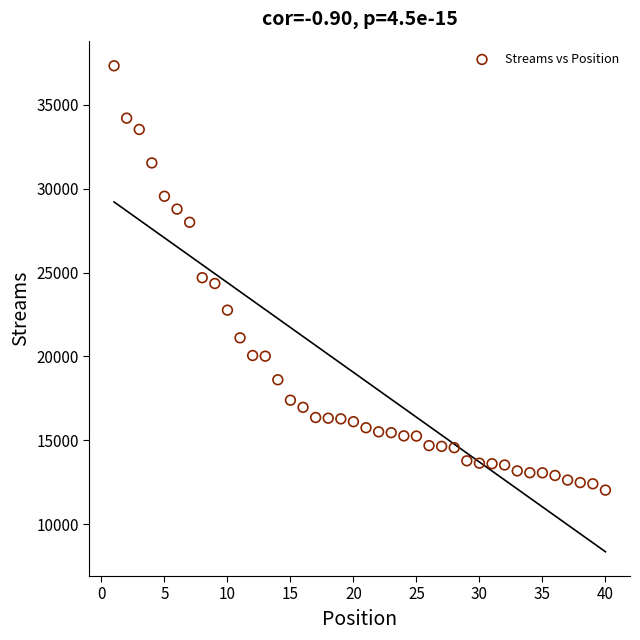

What is the range of Y values (max minus min)?

25287